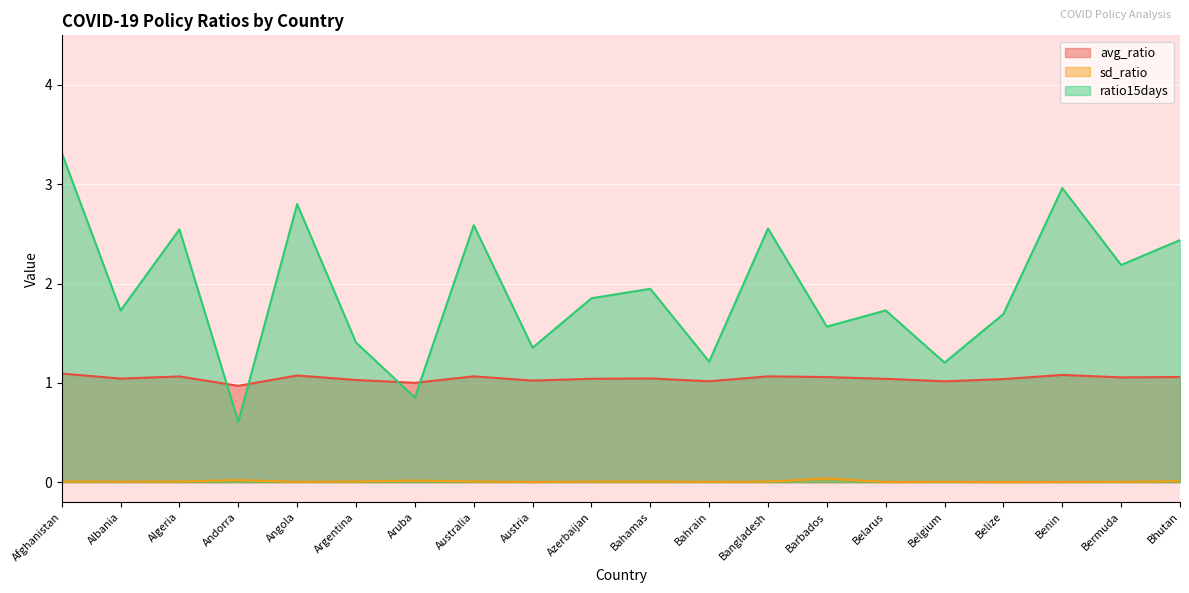

What is the sum of the ratio15days values at Angola and Bahamas?

4.7